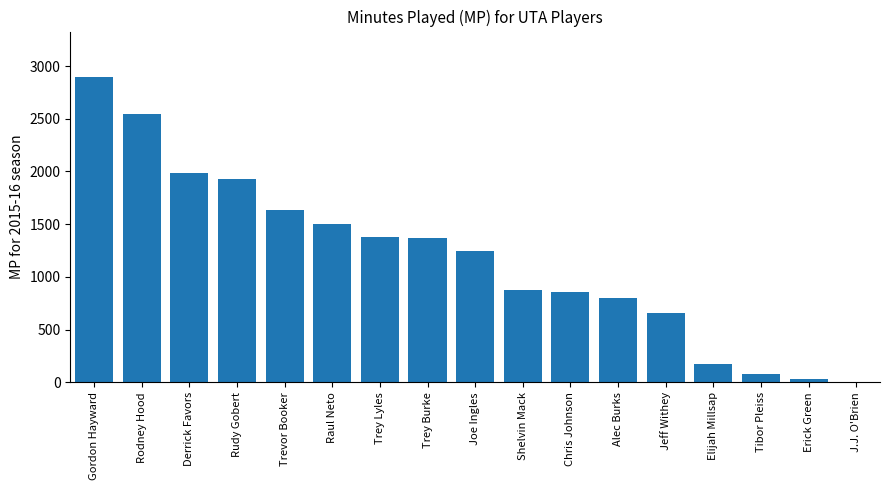

Reading right to left, list all the values displayed in this chart.

6	35	82	173	658	797	857	879	1241	1366	1382	1499	1632	1932	1983	2541	2893